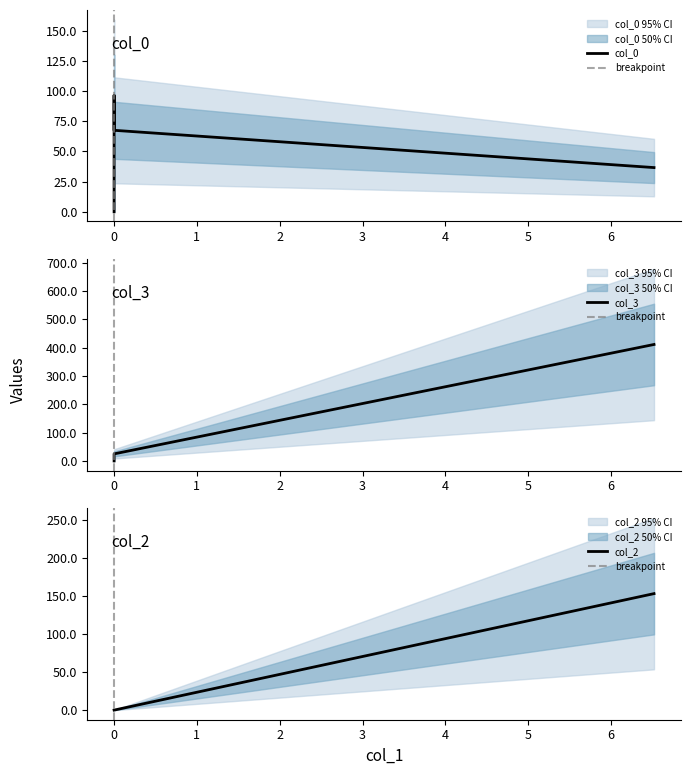

Count the number of data series in this chart.

3